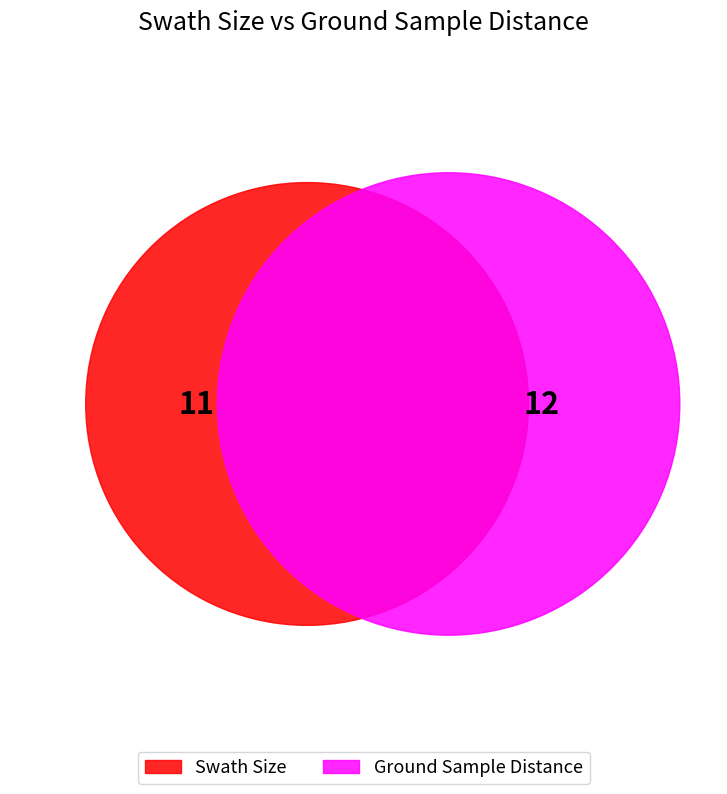

Approximately how many times larger is the value at Ground Sample Distance compared to Swath Size?

1.1